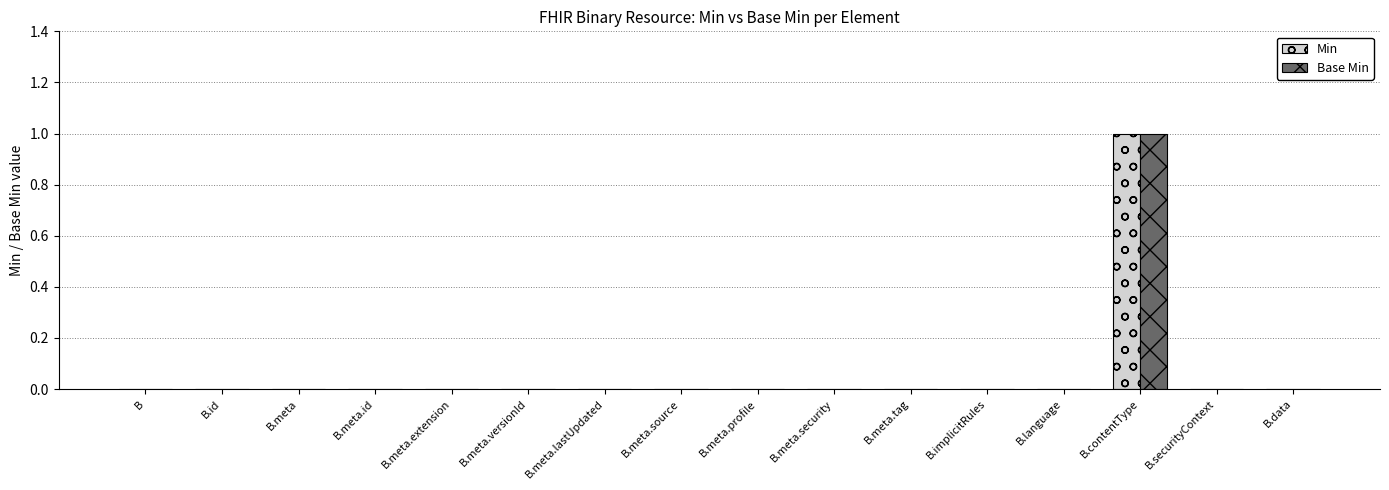

The value of Min at B.meta.versionId is 0. True or false?

True